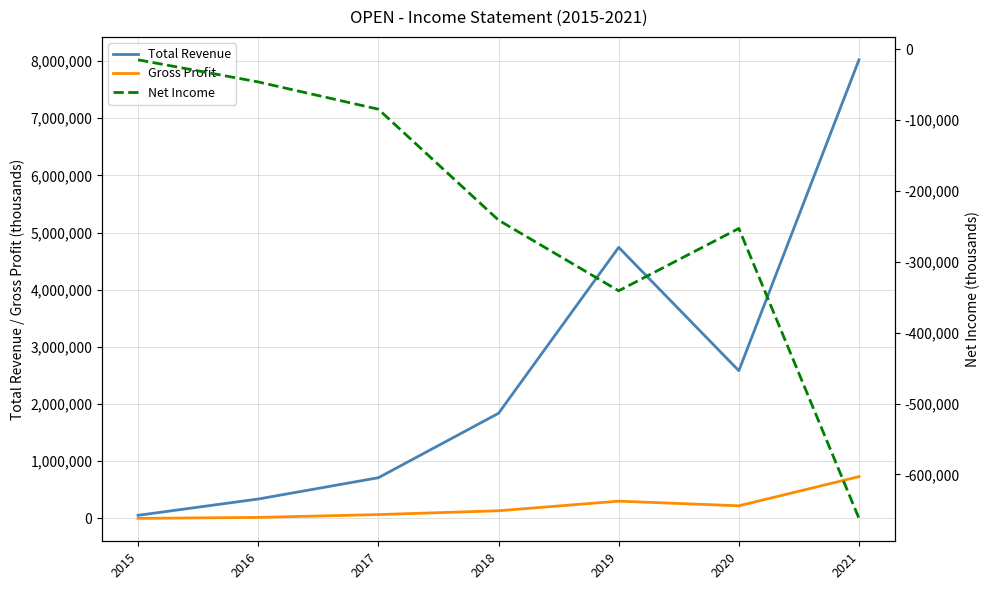

Rank the series by their average value, from highest to lowest.

Total Revenue, Gross Profit, Net Income